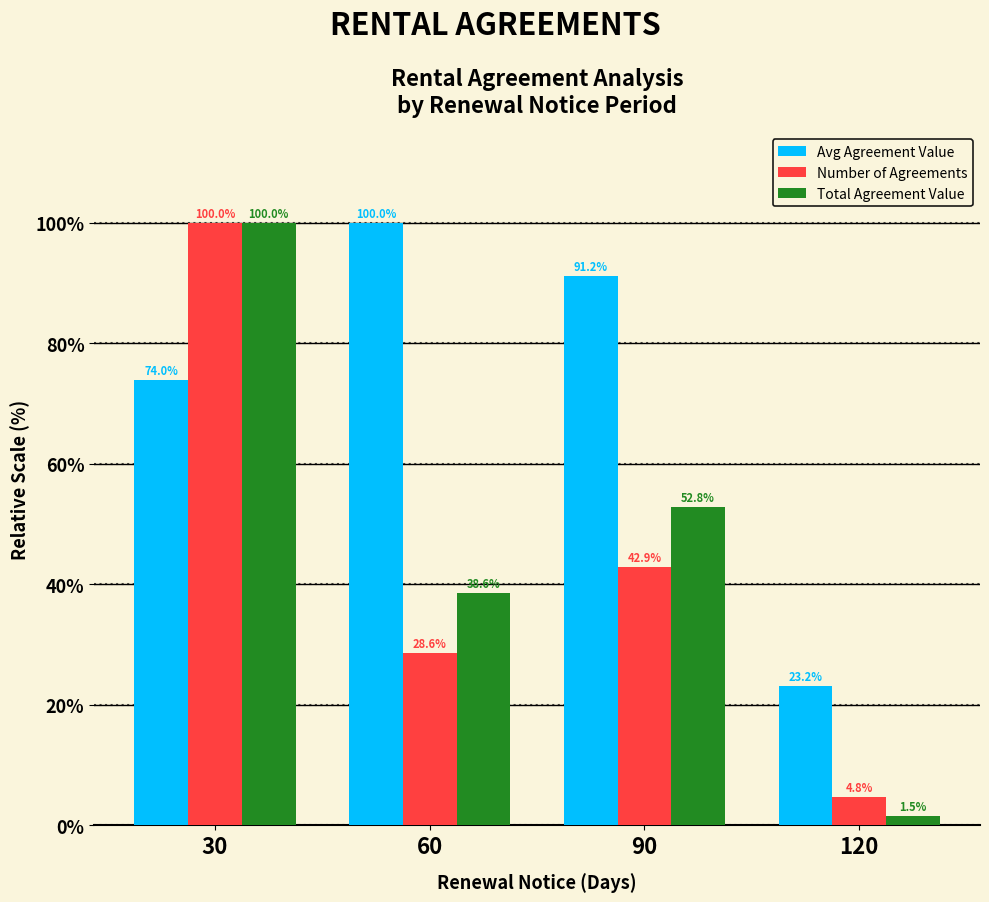

What are all the series names shown in the legend?

Avg Agreement Value, Number of Agreements, Total Agreement Value